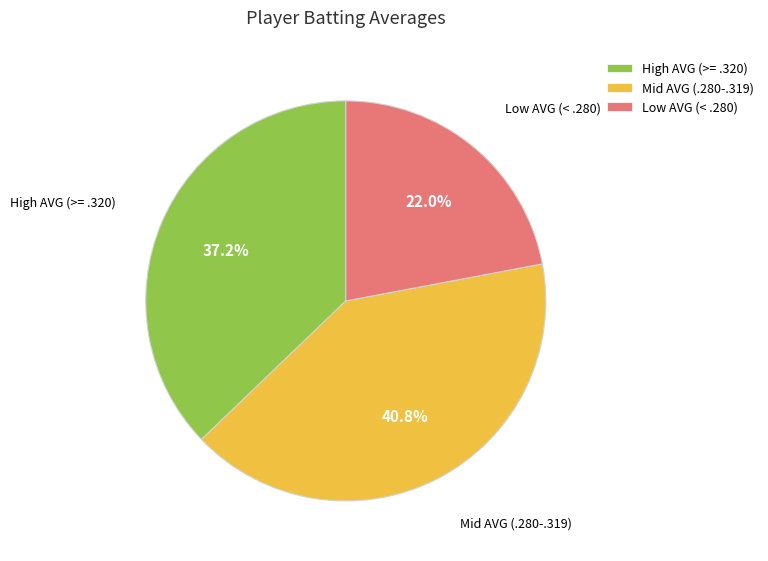

To the nearest percent, what is the difference between the largest and smallest slice percentages?

19%